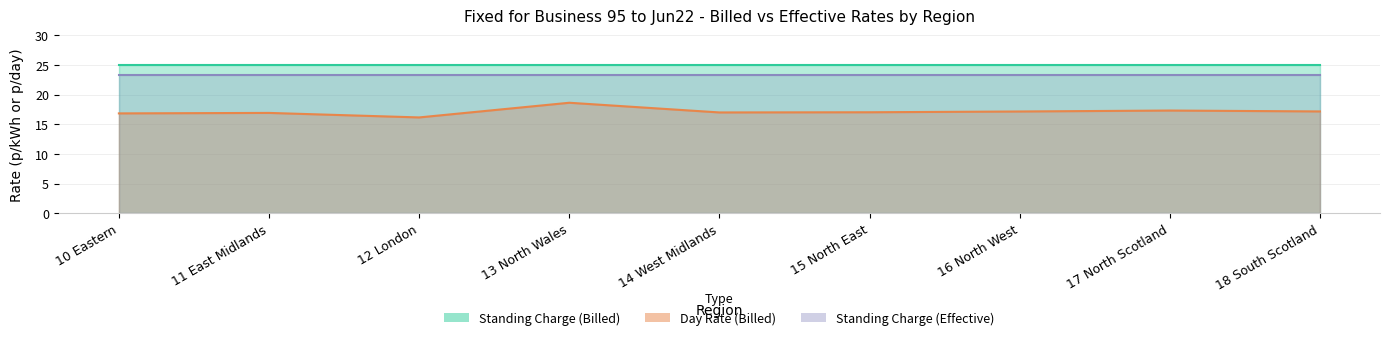

Where is the first local maximum for Day Rate (Billed)?

11 East Midlands